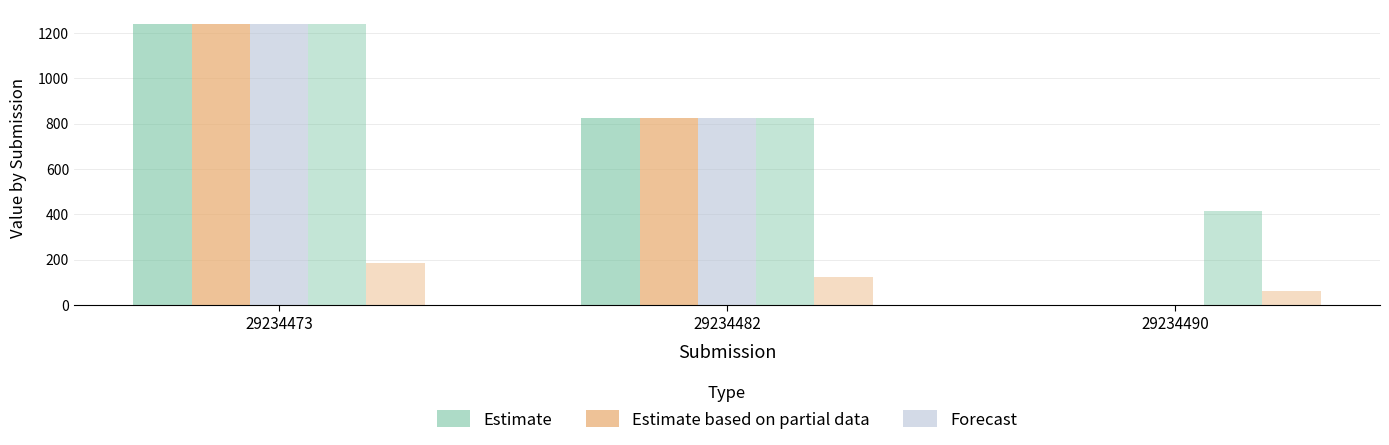

How many distinct data groups are displayed?

5